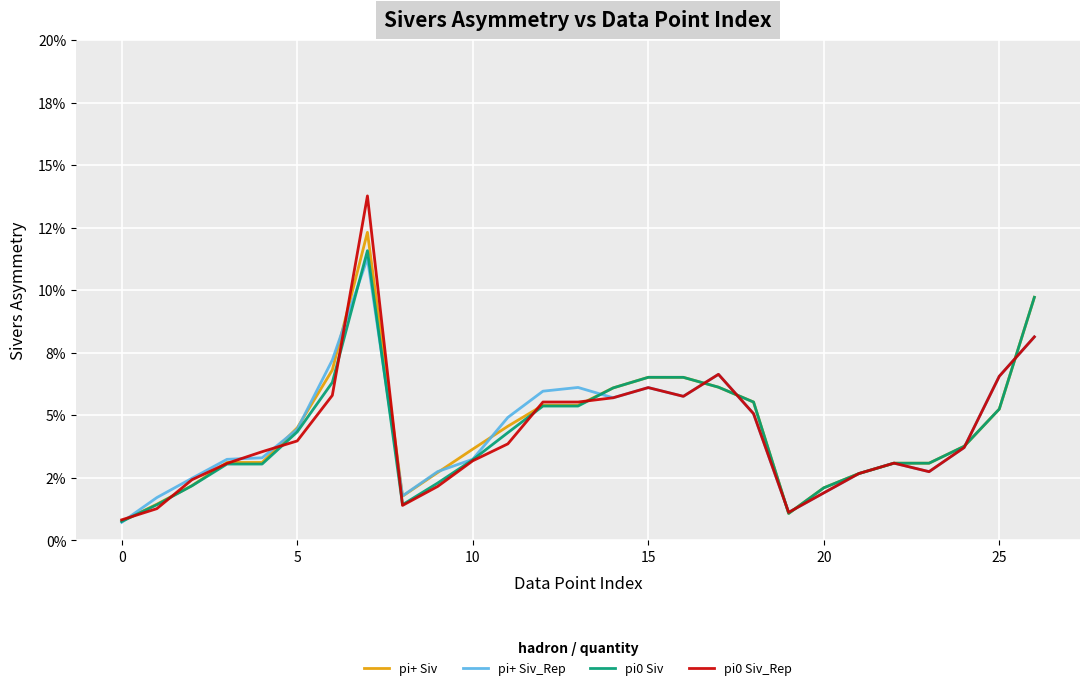

How many times do pi+ Siv_Rep and pi+ Siv cross each other?

16